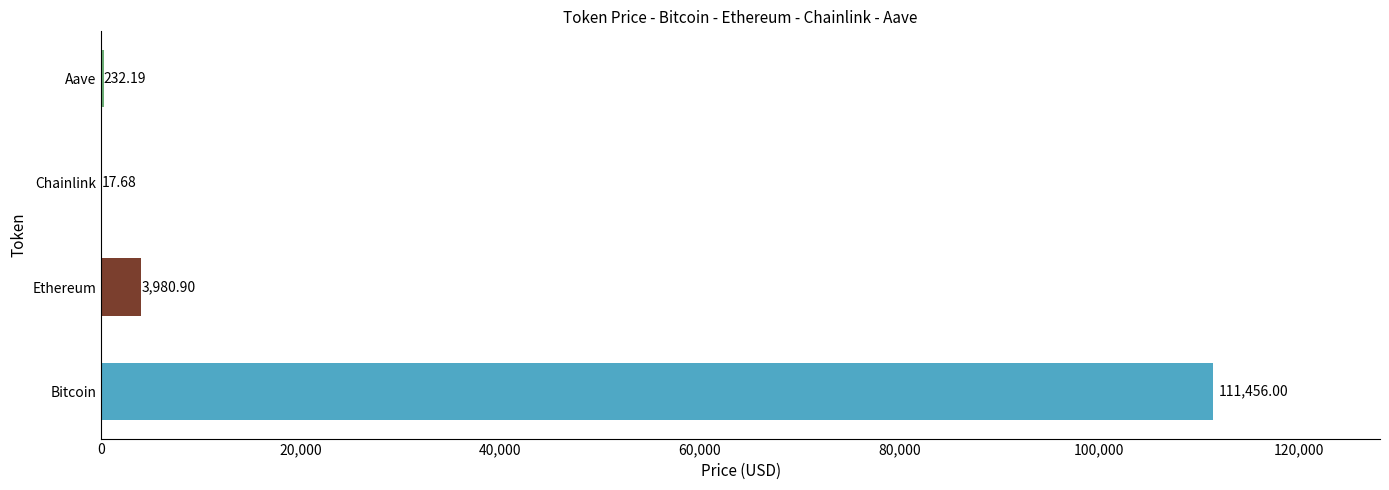

What is the sum of the values at Bitcoin and Aave?

111688.2